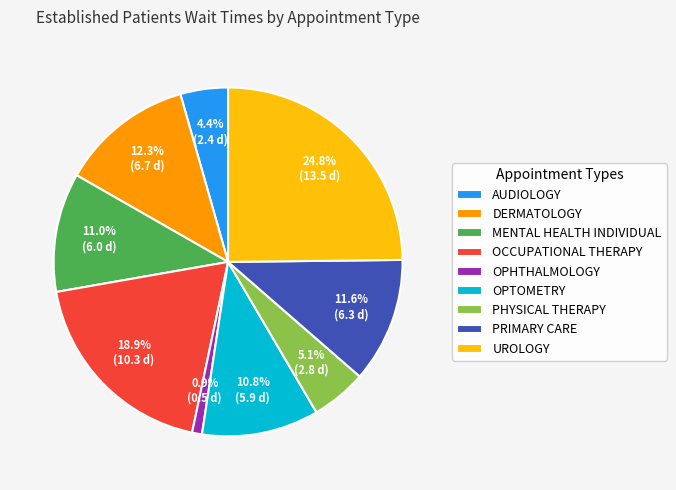

Approximately how many times larger is the value at OPTOMETRY compared to UROLOGY?

0.4